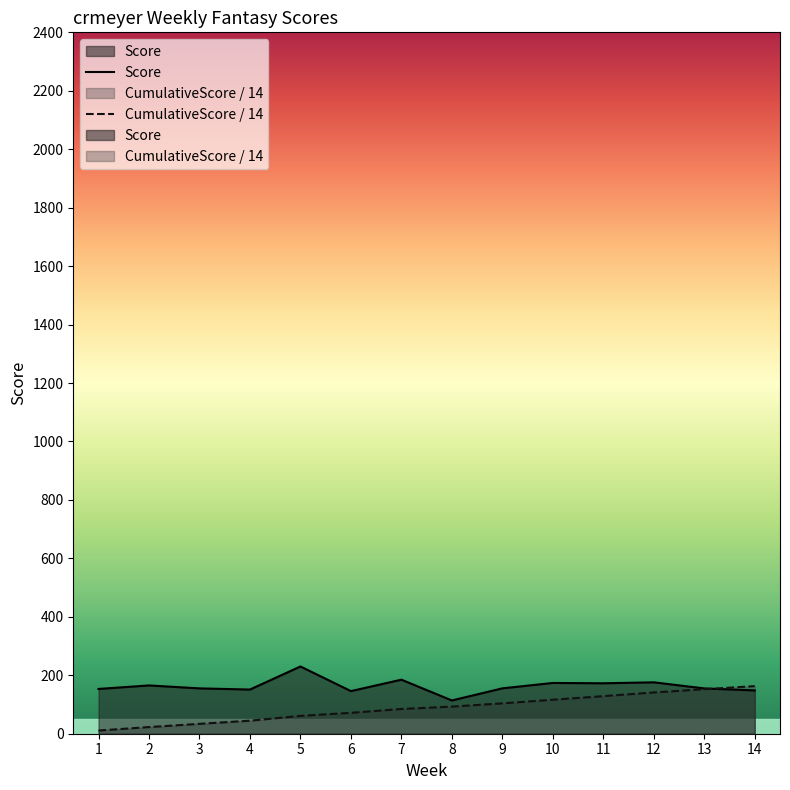

Which category has the highest value across all series?

5